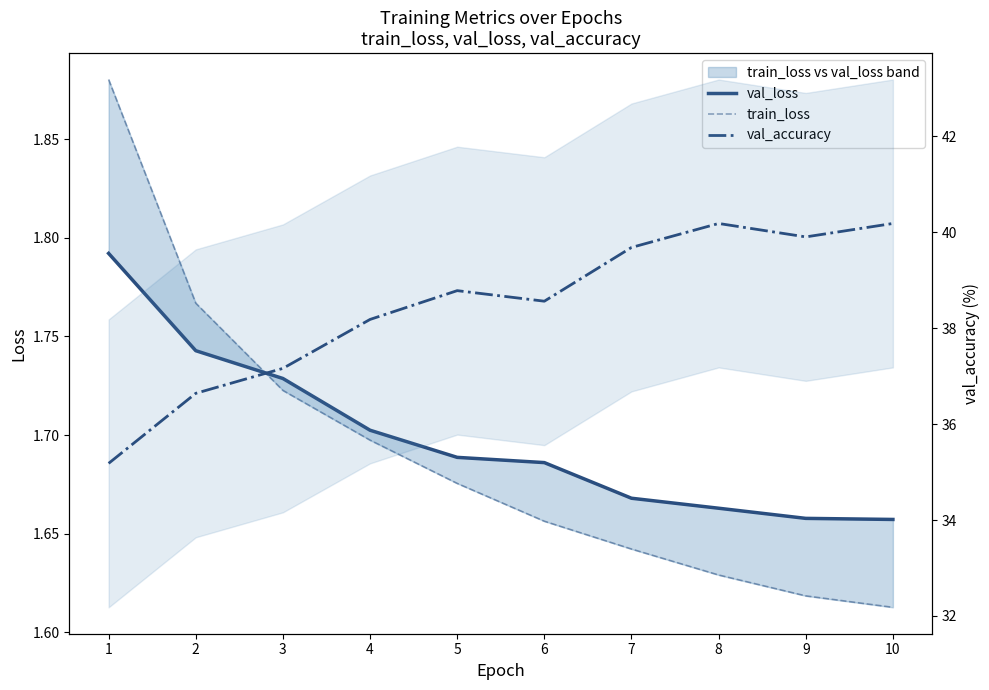

True or false: val_loss and val_accuracy intersect in this chart.

False